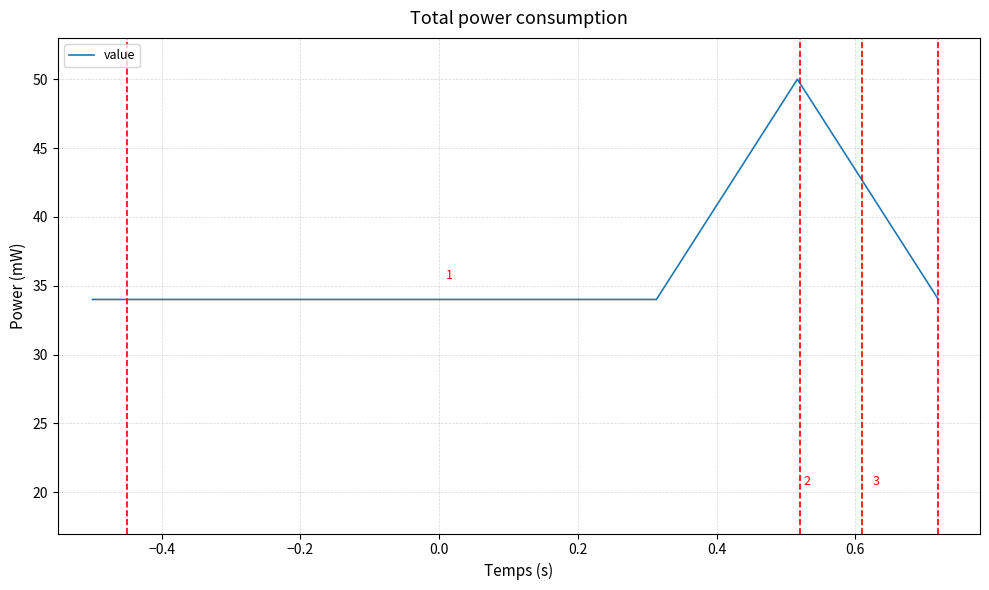

What is the sum of all values?

254